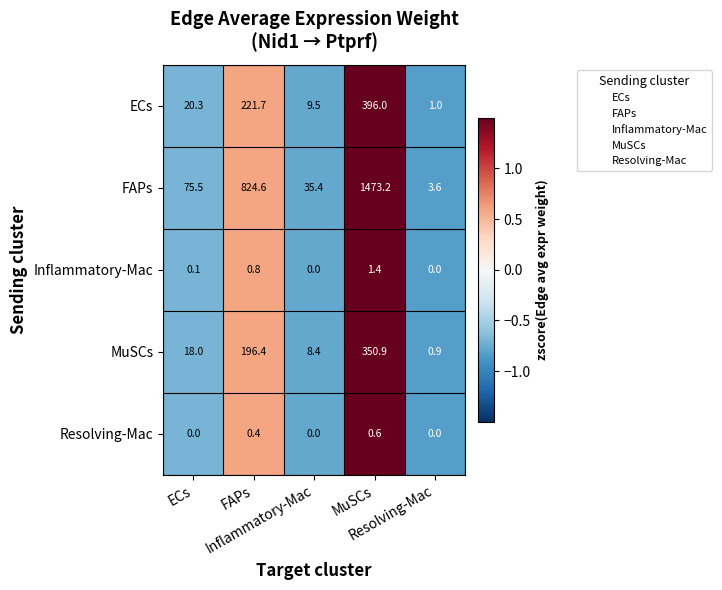

How many categories are shown in the chart?

5